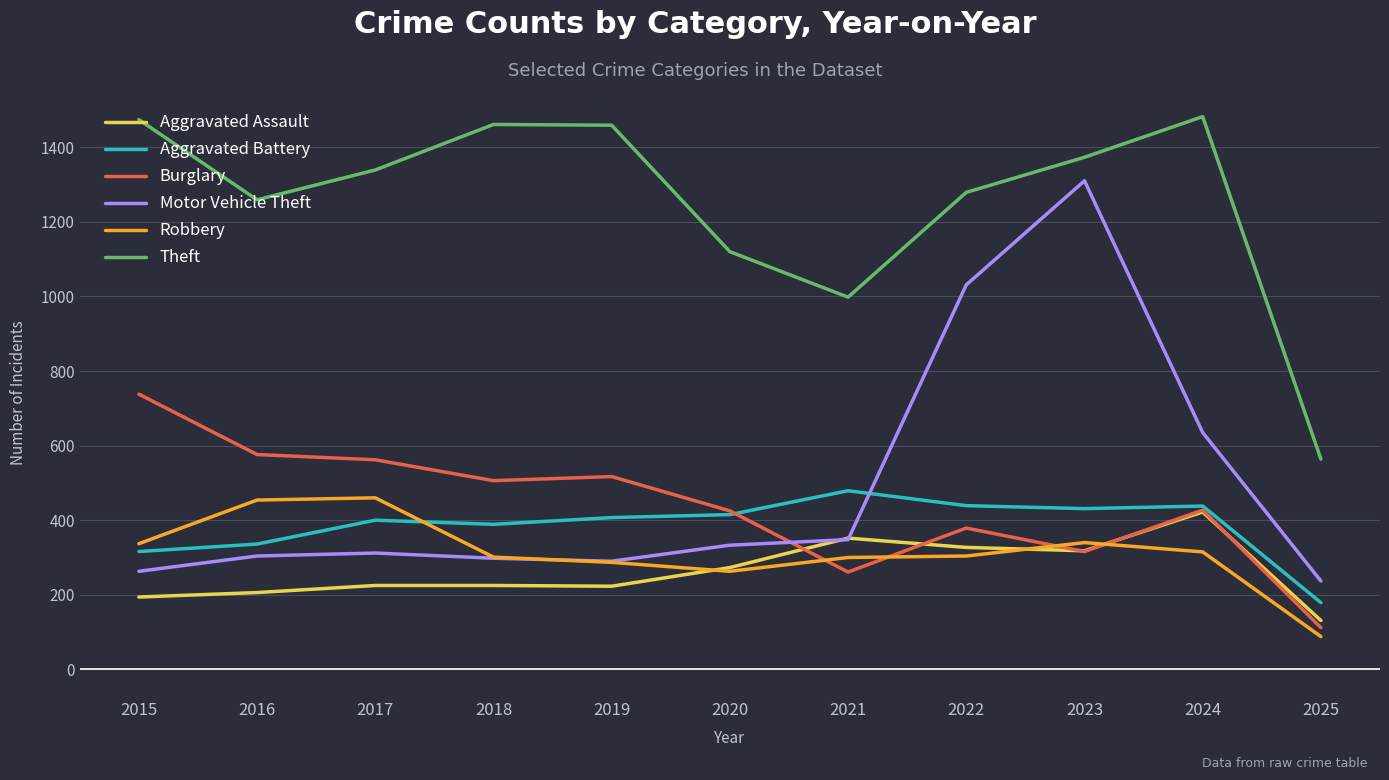

Which series changed the most between 2017 and 2024?

Motor Vehicle Theft